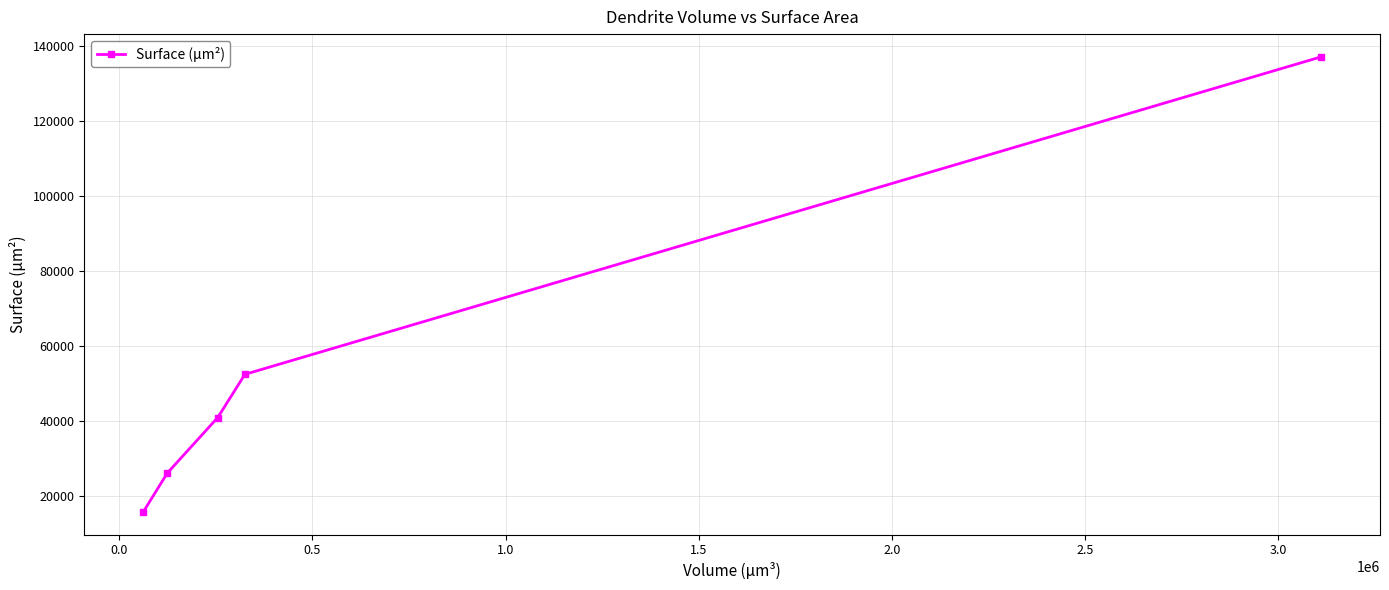

What is the greatest value displayed?

137189.4